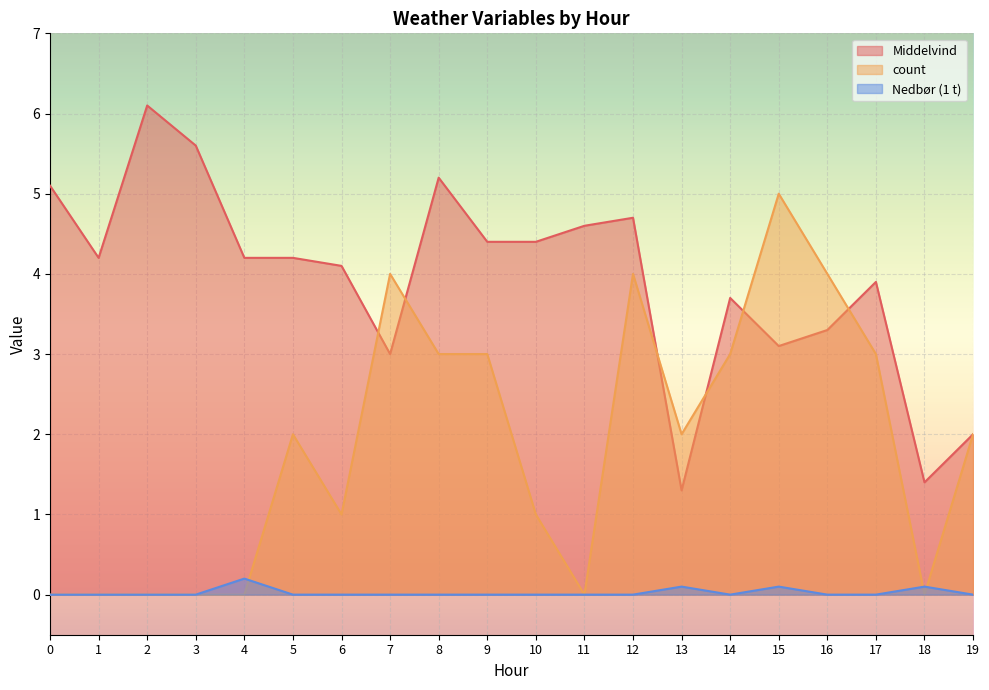

Is it true that Nedbør (1 t) equals 0.0 at 9?

True